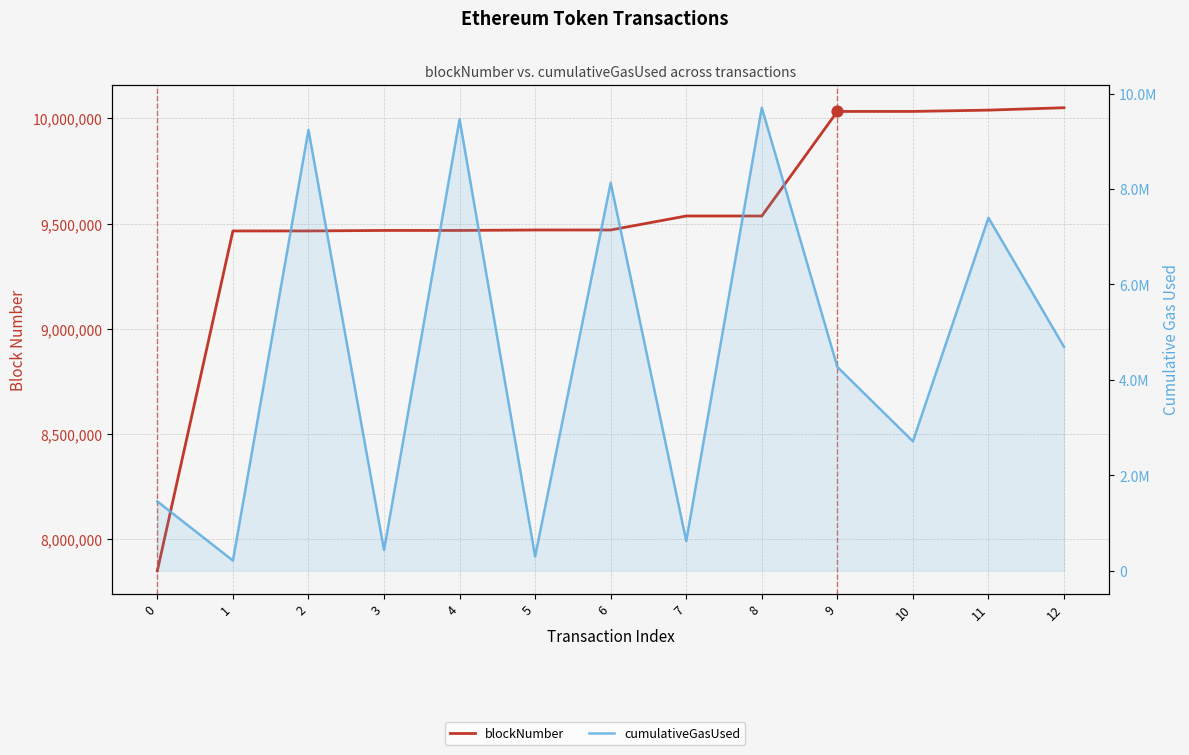

Which series has the largest total across all categories?

blockNumber